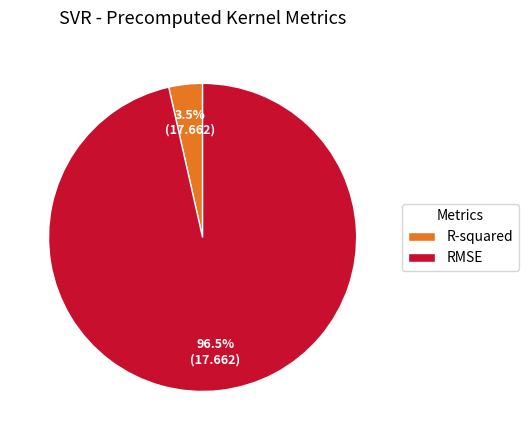

Rank the categories by value from highest to lowest.

RMSE, R-squared